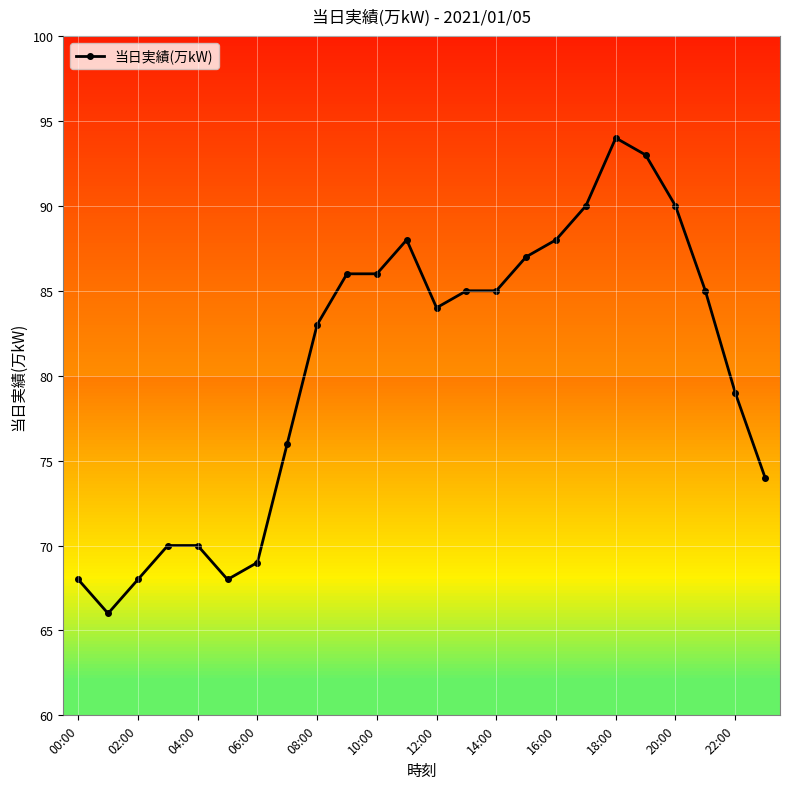

What is the value of the 20th point from the left?

93